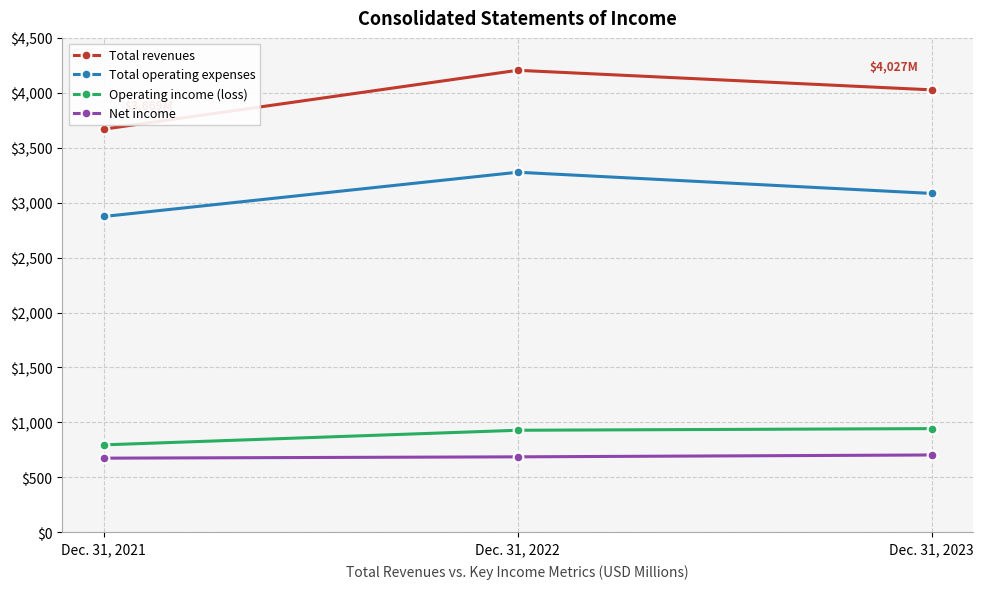

What are all the series names shown in the legend?

Total revenues, Total operating expenses, Operating income (loss), Net income